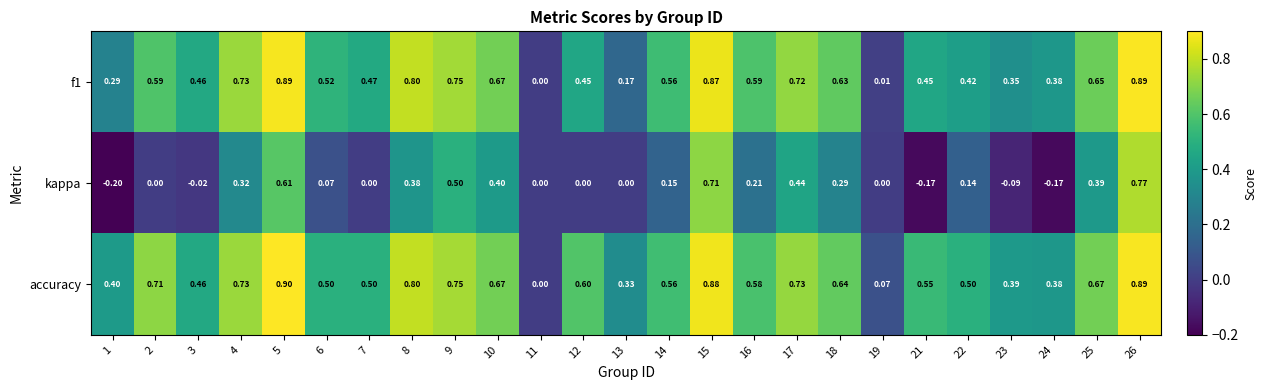

Which series has the largest total across all categories?

accuracy